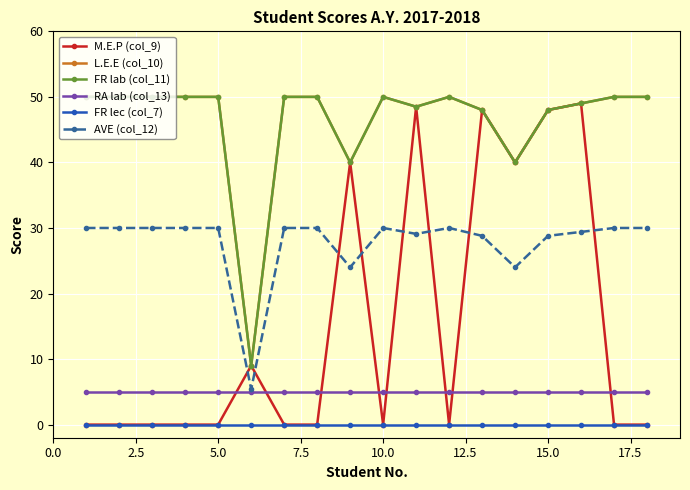

Does the chart have visible grid lines?

Yes